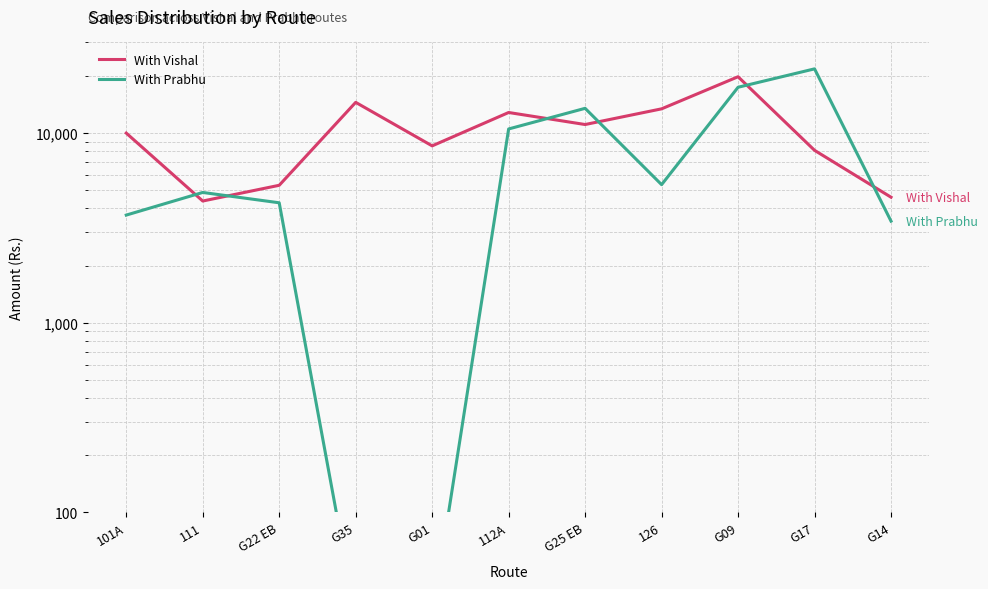

Between which two adjacent categories do With Vishal and With Prabhu first intersect?

101A and 111